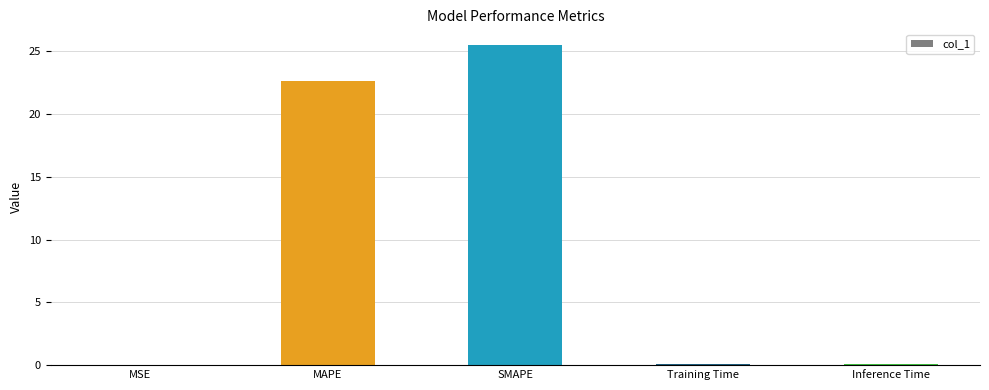

What is the sum of all values?

48.2